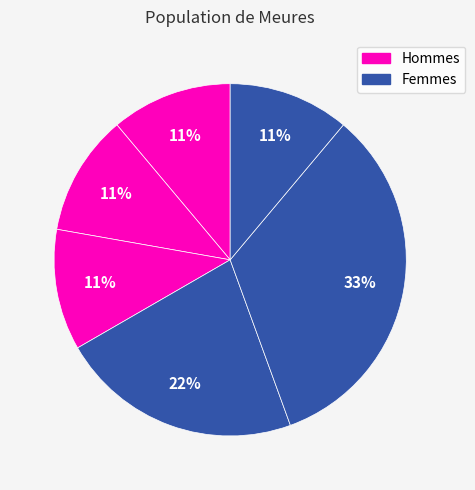

Count the number of slices in the pie.

6